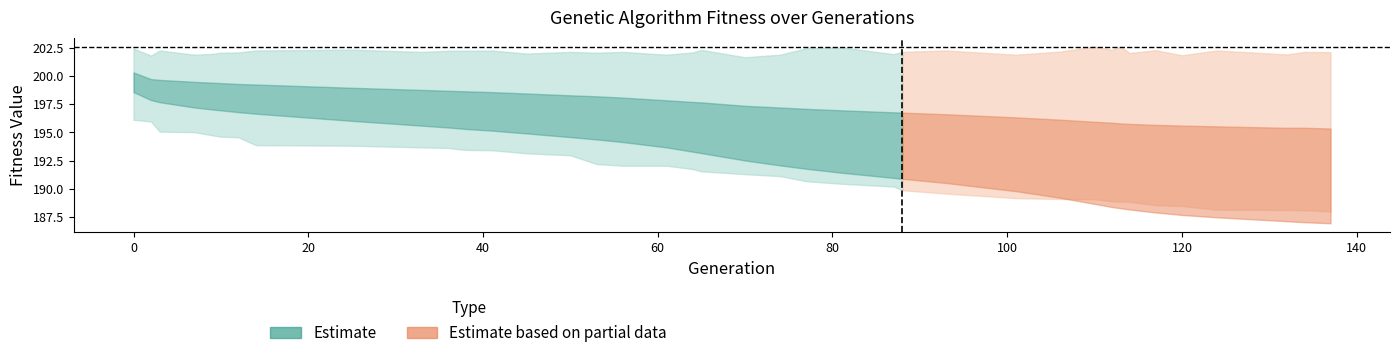

Reading left to right, what are all the values shown in this chart?

gen: 0.0	2.0	3.0	7.0	9.0	10.0	12.0	14.0	25.0	33.0	36.0	38.0	41.0	45.0	50.0	53.0	56.0	61.0	64.0	65.0	70.0	74.0	77.0	81.0	87.0	88.0	93.0	101.0	106.0	110.0	112.0	113.0	114.0	117.0	120.0	124.0	132.0	134.0	137.0
min: 196.1	196.0	195.1	195.0	194.7	194.6	194.6	193.9	193.8	193.7	193.6	193.4	193.4	193.1	193.0	192.2	192.0	192.0	191.7	191.5	191.3	191.1	190.7	190.4	190.2	189.9	189.6	189.2	189.1	189.1	188.9	188.9	188.8	188.5	188.5	188.1	188.1	188.1	188.0
max: 202.4	201.8	202.3	201.9	202.0	202.1	202.1	202.3	202.3	202.1	202.2	202.2	202.3	202.0	202.1	202.1	202.1	201.9	202.1	202.3	201.7	201.9	202.5	202.5	201.9	202.1	202.3	201.9	202.2	202.6	202.3	202.6	202.0	202.3	201.8	202.3	201.9	202.1	202.1
avg: 199.4	198.8	198.7	198.3	198.2	198.2	198.0	197.9	197.5	197.2	197.1	197.0	196.9	196.7	196.4	196.3	196.1	195.8	195.5	195.4	194.9	194.6	194.4	194.2	193.9	193.8	193.6	193.1	192.7	192.3	192.1	192.0	192.0	191.8	191.6	191.5	191.3	191.2	191.1
std: 0.9	0.9	1.0	1.1	1.2	1.2	1.2	1.3	1.5	1.6	1.6	1.7	1.7	1.8	1.9	1.9	2.0	2.1	2.2	2.2	2.4	2.6	2.7	2.8	2.9	2.9	3.1	3.3	3.5	3.6	3.7	3.8	3.8	3.9	4.0	4.0	4.1	4.2	4.2